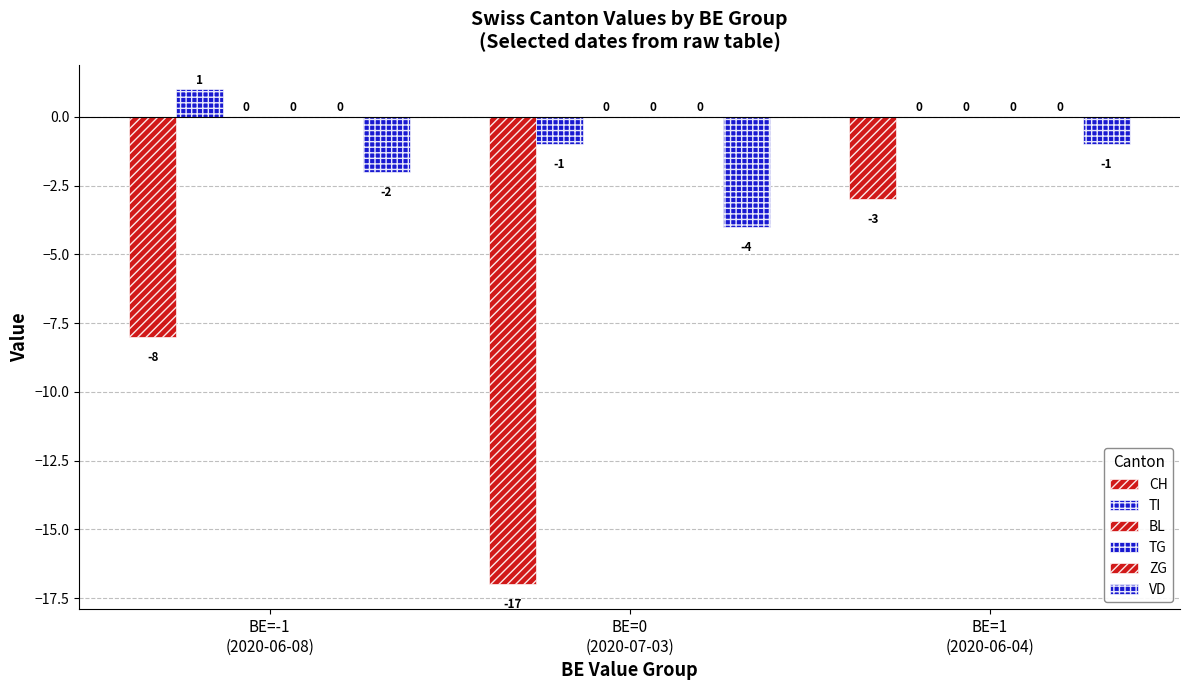

What is the difference between the highest and lowest values at BE=0
(2020-07-03)?

17